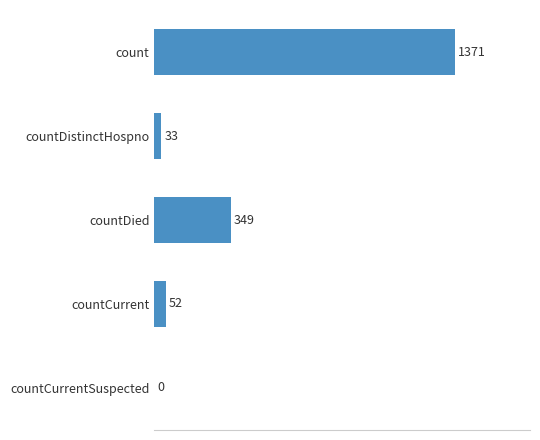

Where is the data nearest to the value 685?

countDied